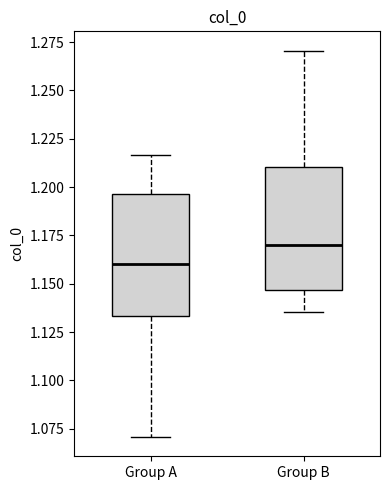

Reading left to right, transcribe this box plot: for each box, give where its median line is, the range the box spans, and where its two whiskers end, as read against the y-axis. The values are not printed on the chart, so give them approximately, as read against the axis.

Group A: median 1.160, box 1.135 to 1.195, whiskers 1.070 to 1.215
Group B: median 1.170, box 1.145 to 1.210, whiskers 1.135 to 1.270